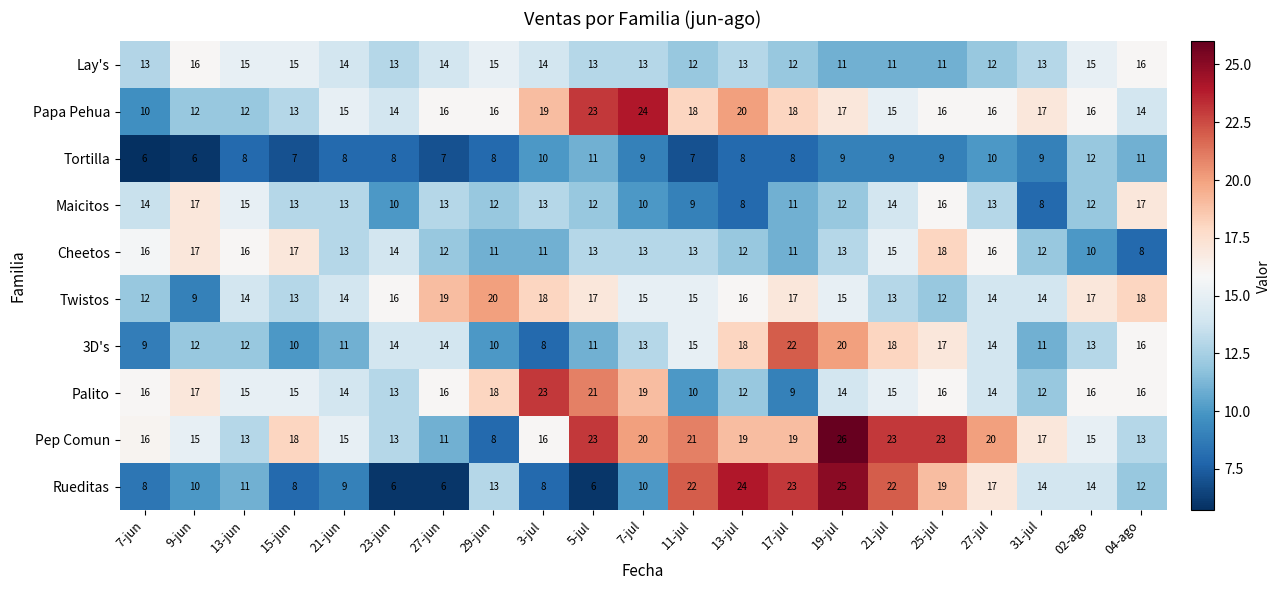

At which category is the sum across all series the highest?

19-jul